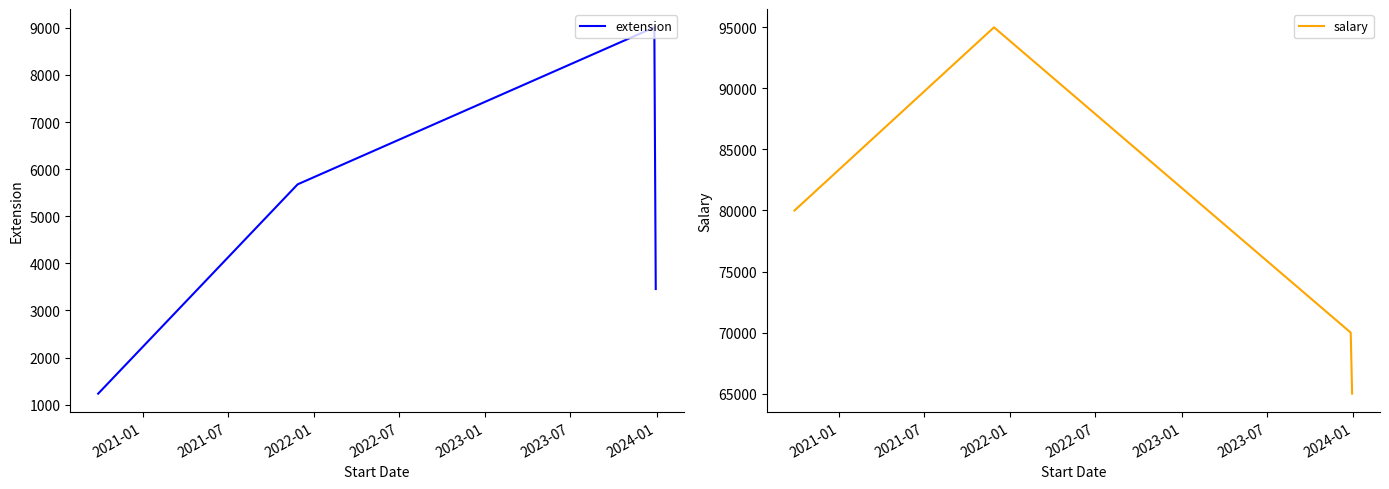

What is the greatest value displayed?

95000